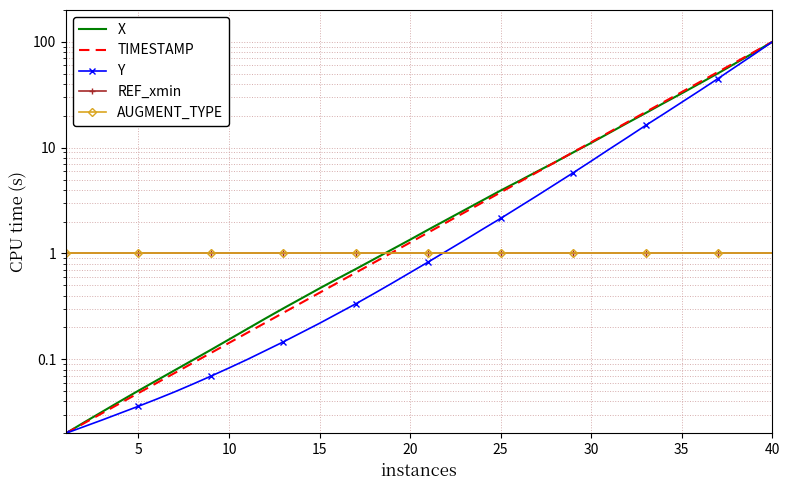

The AUGMENT_TYPE series shows 1.0 at 30. True or false?

True